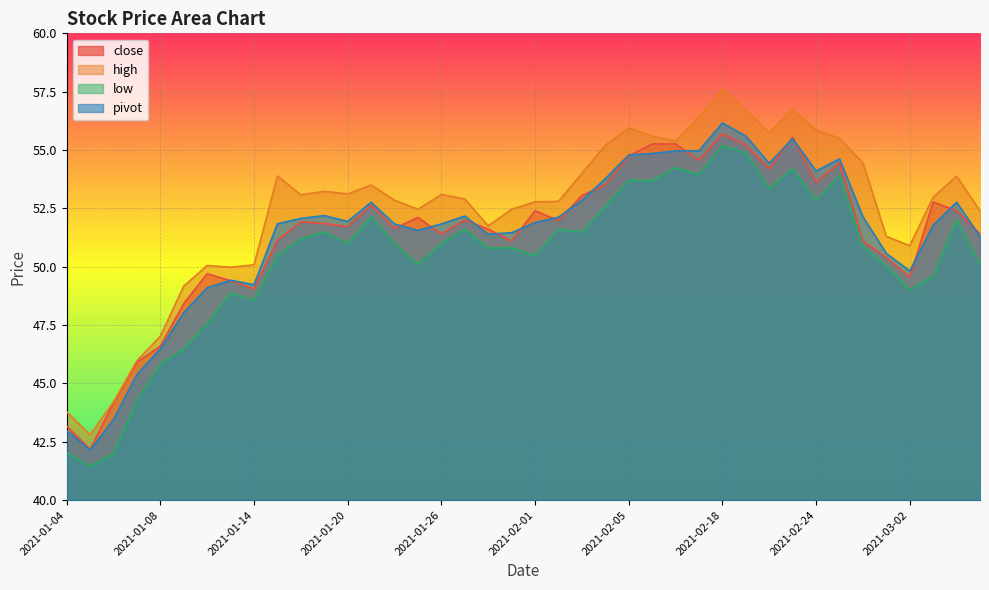

What are all the series names shown in the legend?

close, high, low, pivot